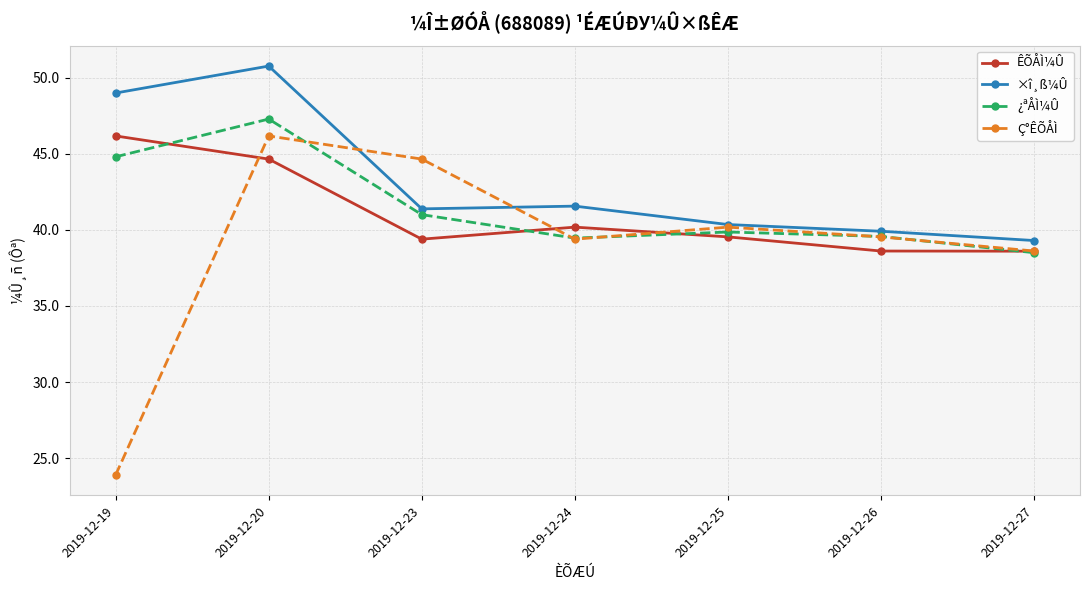

At how many categories does at least one series exceed 31?

7